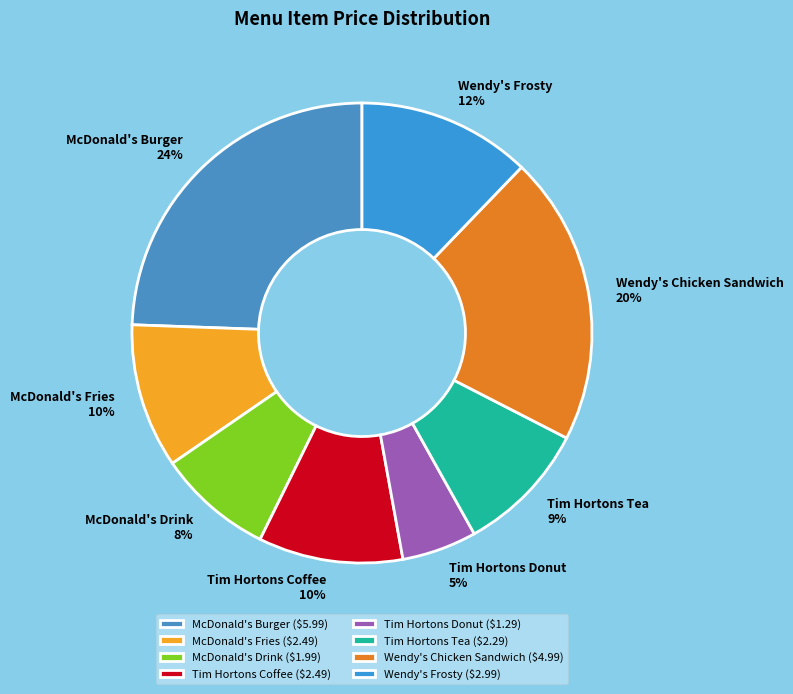

To the nearest percent, what portion does McDonald's Fries represent?

10%